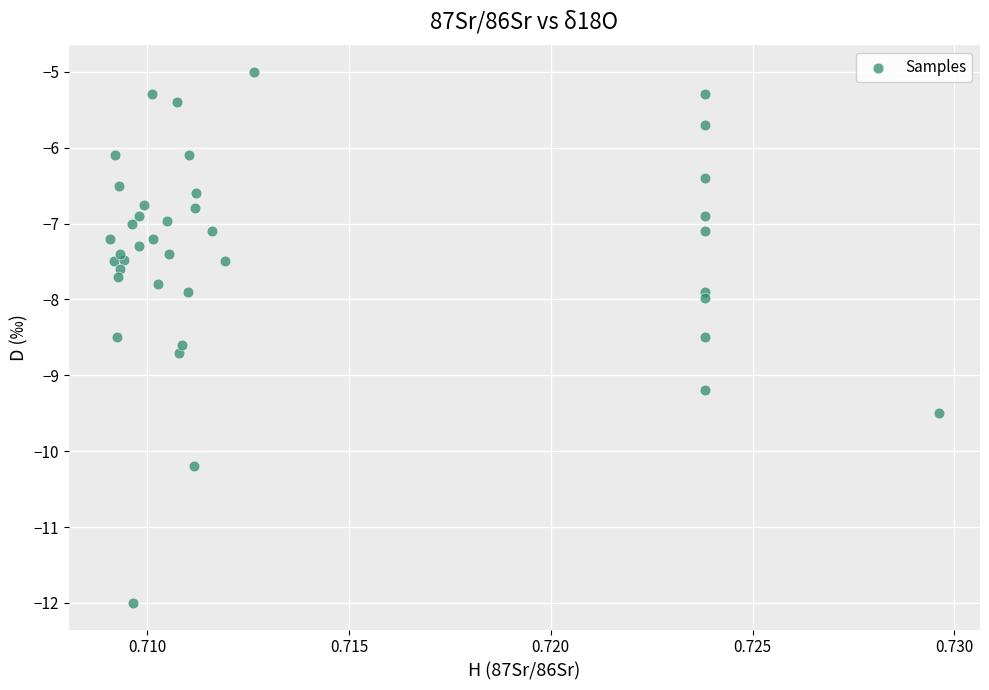

What is the range of Y values (max minus min)?

7.0